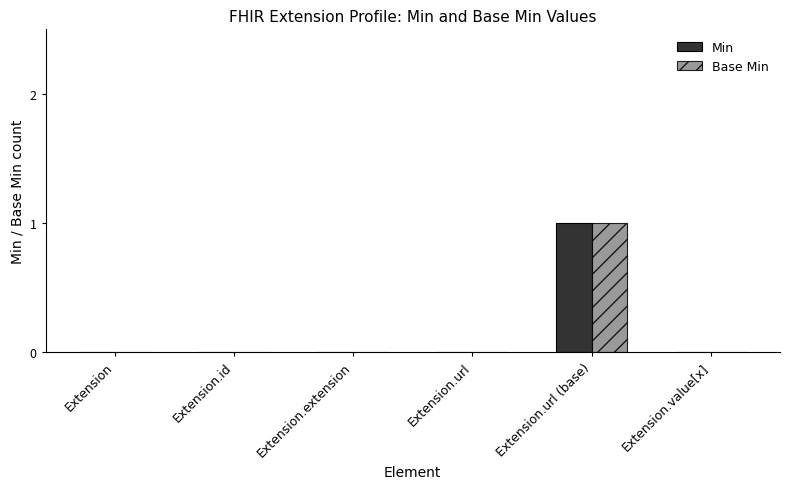

The value of Min at Extension.value[x] is 0. True or false?

True